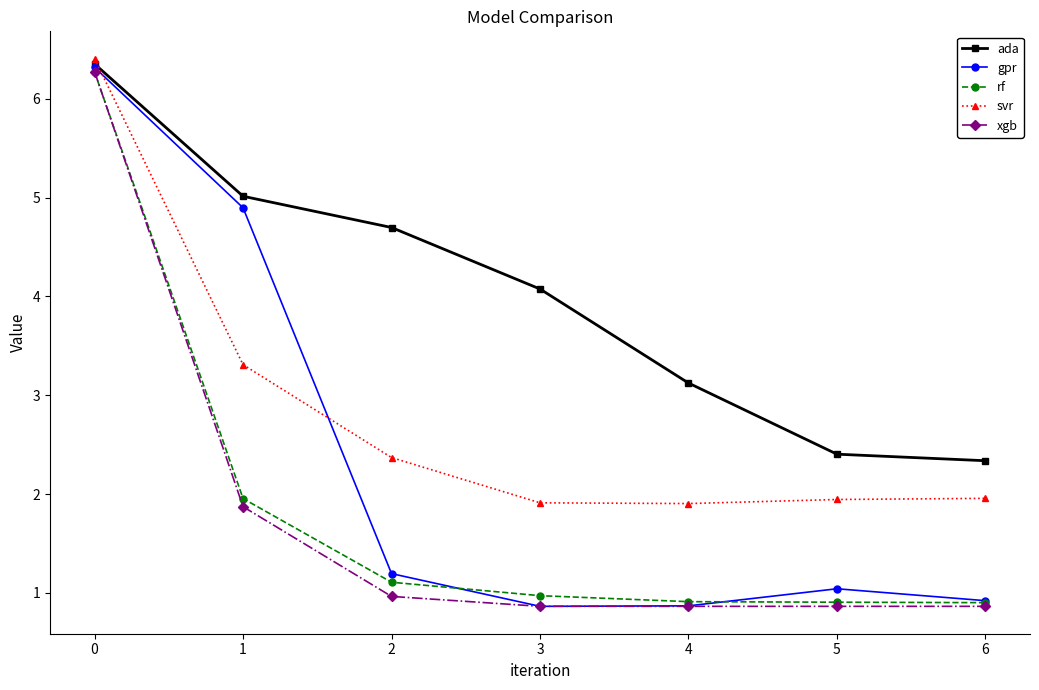

True or false: xgb has a value of 0.9 at 5.

True